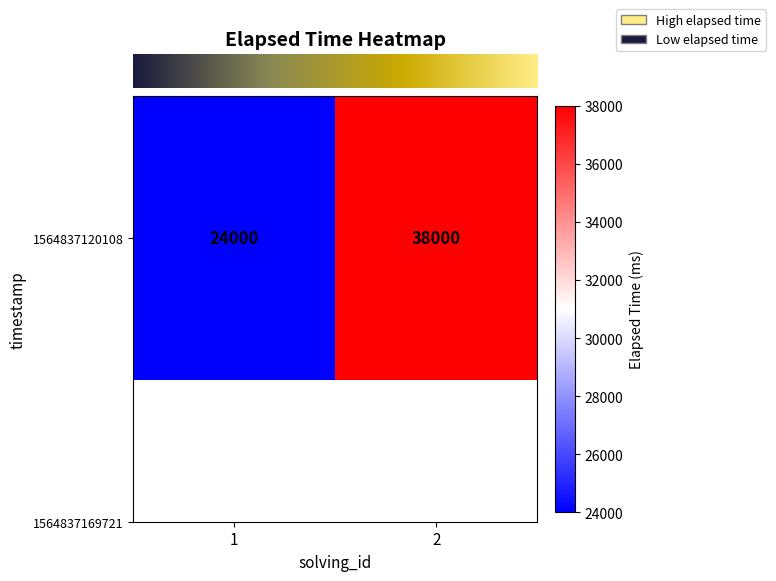

What is the difference between the values at 2 and 1?

14000